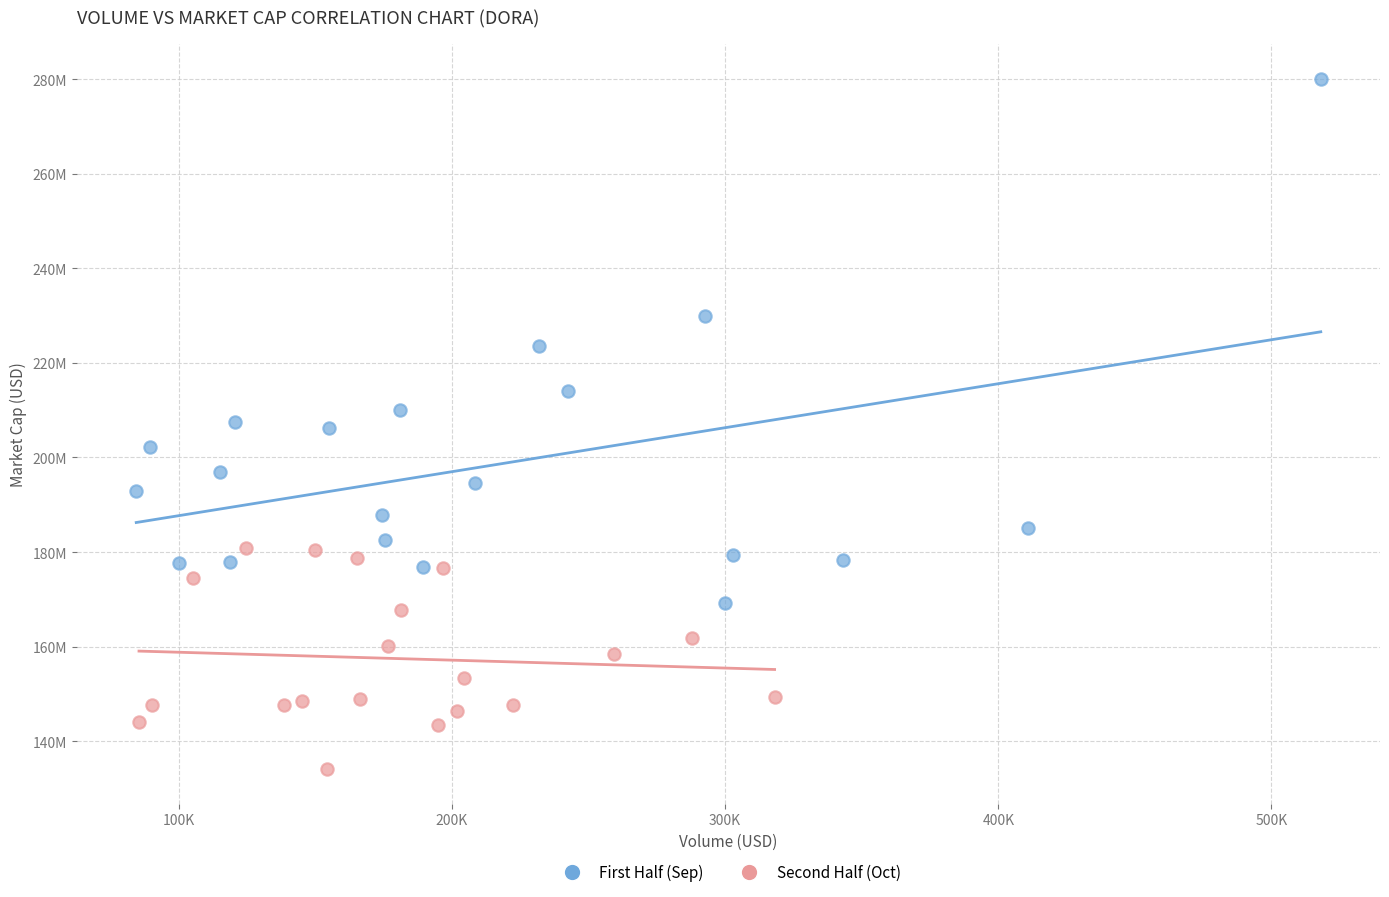

What are all the series names shown in the legend?

First Half (Sep), Second Half (Oct)